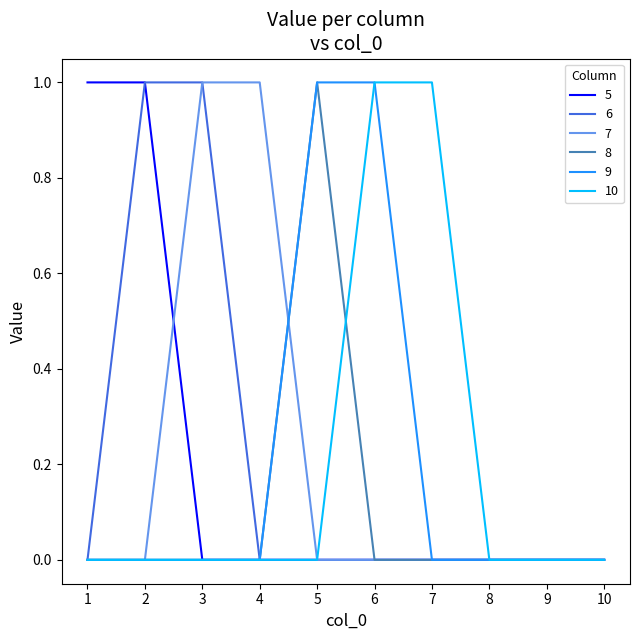

What is the difference between the 9 values at 3 and 6?

1